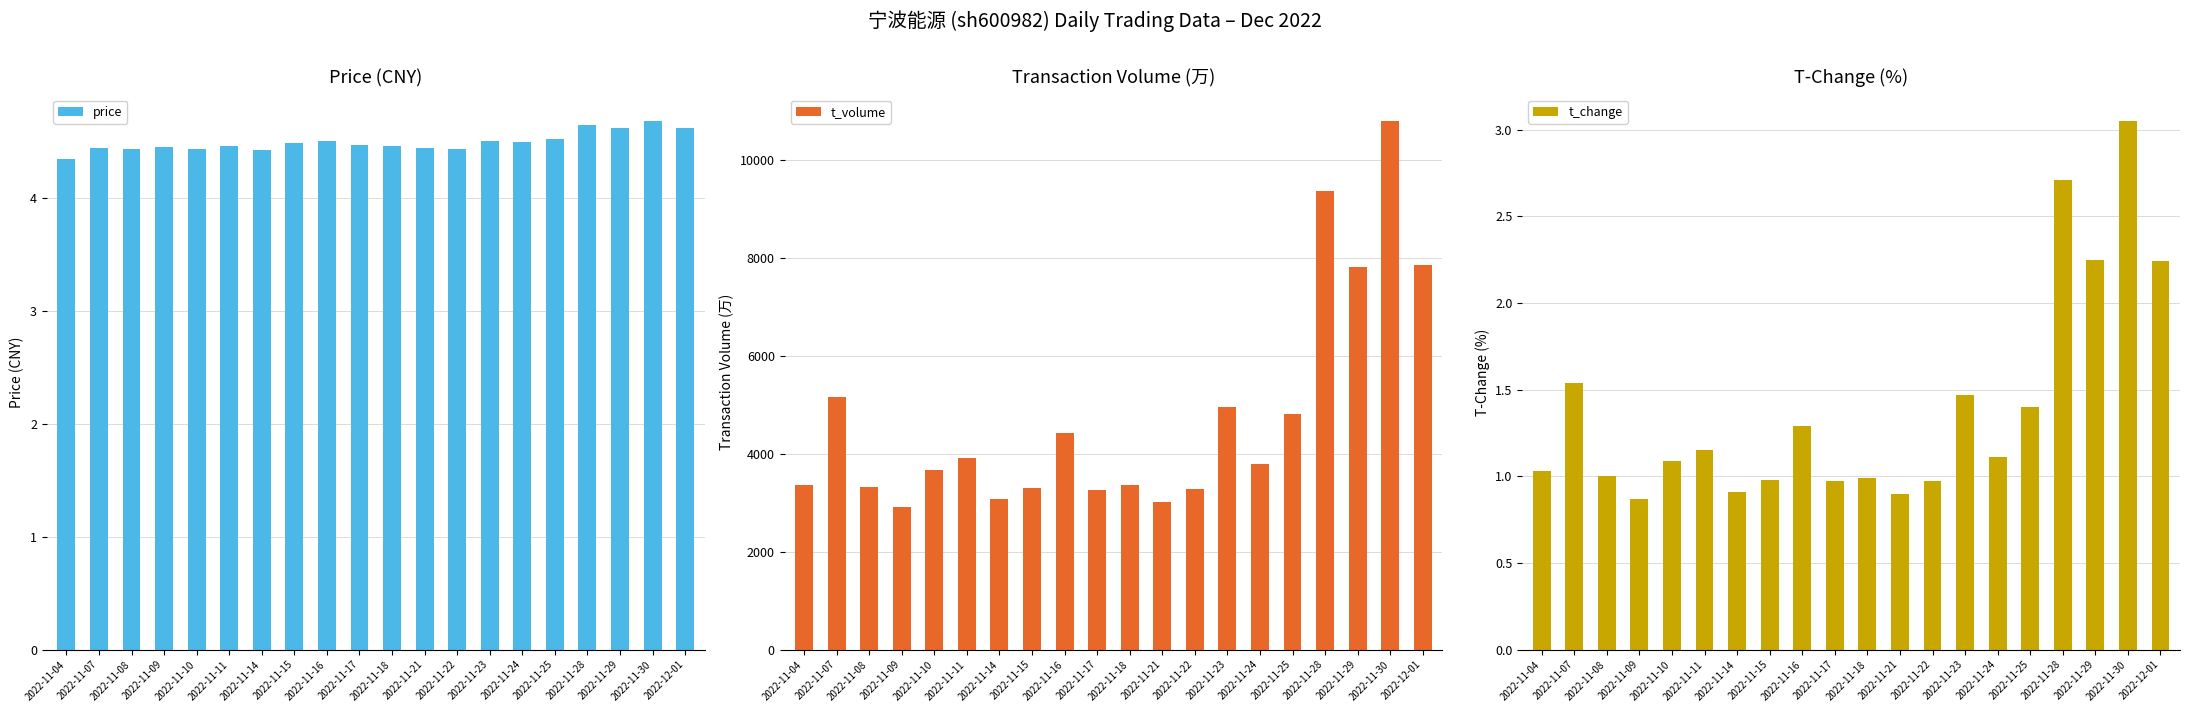

How many values in the t_change series exceed 1?

12